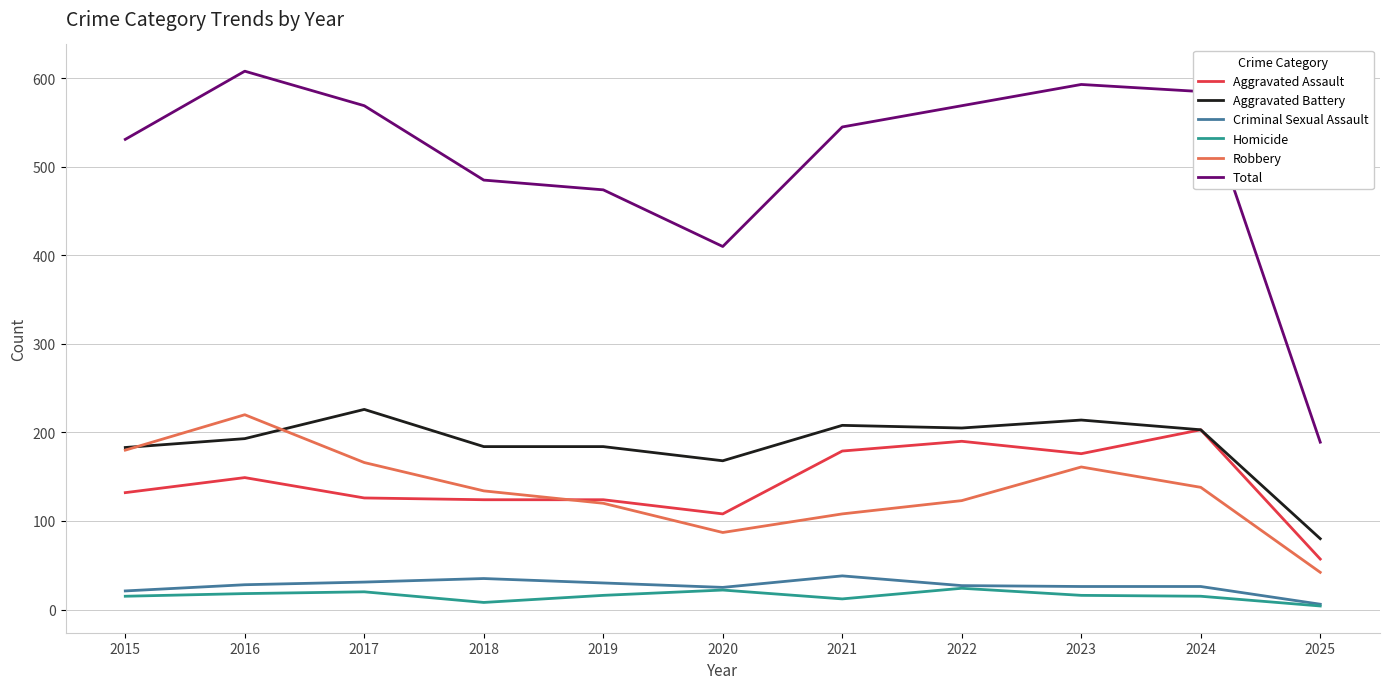

True or false: Homicide and Aggravated Battery cross at least once.

False